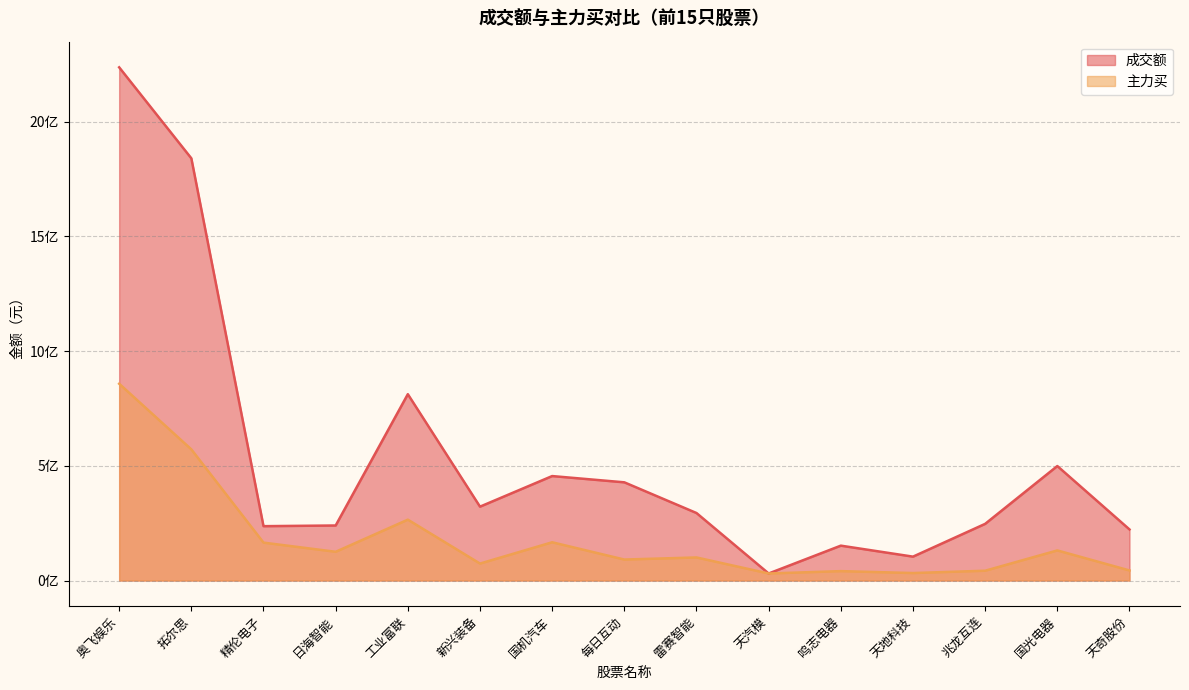

True or false: 成交额 has more than 2 interior local peaks.

True